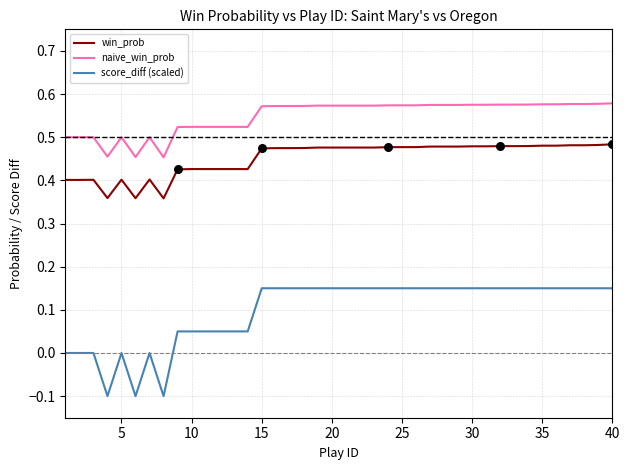

At how many categories does at least one series exceed 0?

40